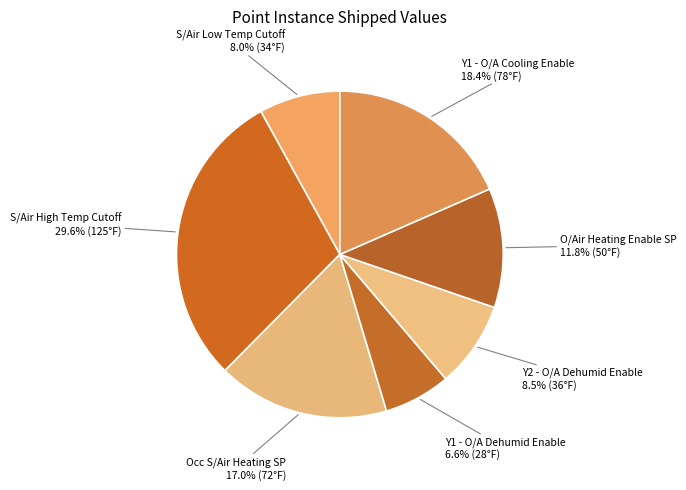

To the nearest percent, what is the difference between the largest and smallest slice percentages?

23%